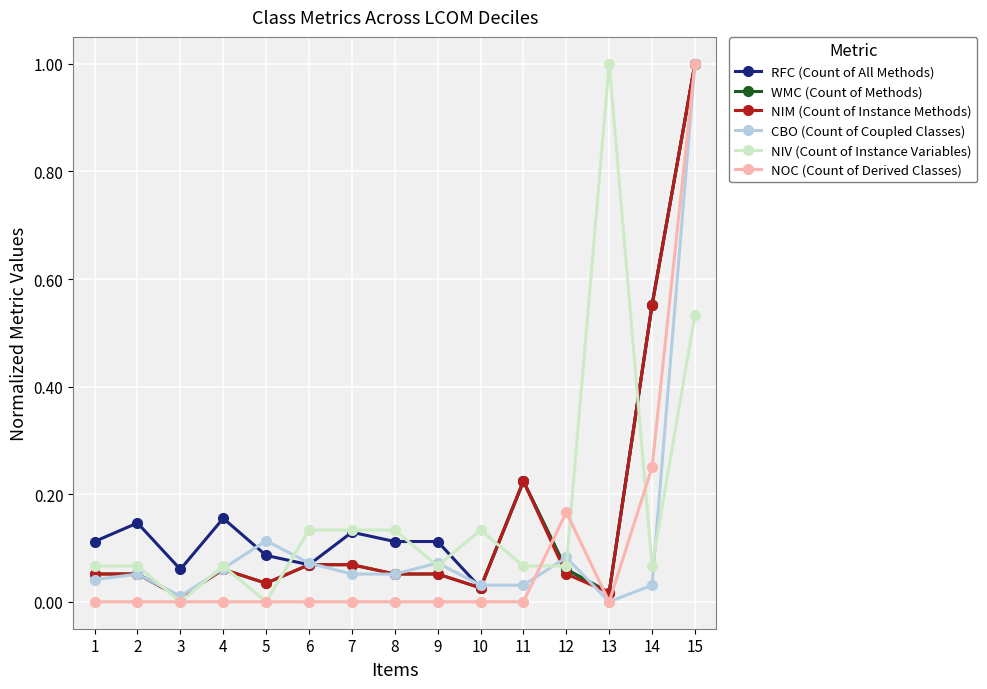

What is the highest value of the WMC (Count of Methods) series?

1.0